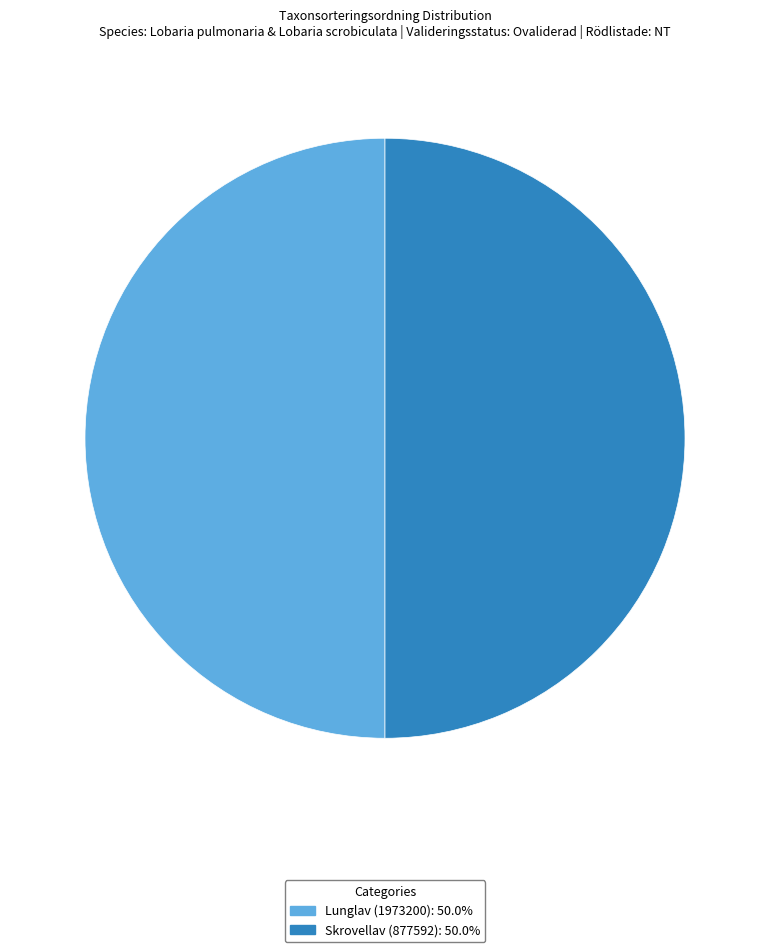

What is the ratio of the value at Skrovellav (877592) to the value at Lunglav (1973200)?

1.0